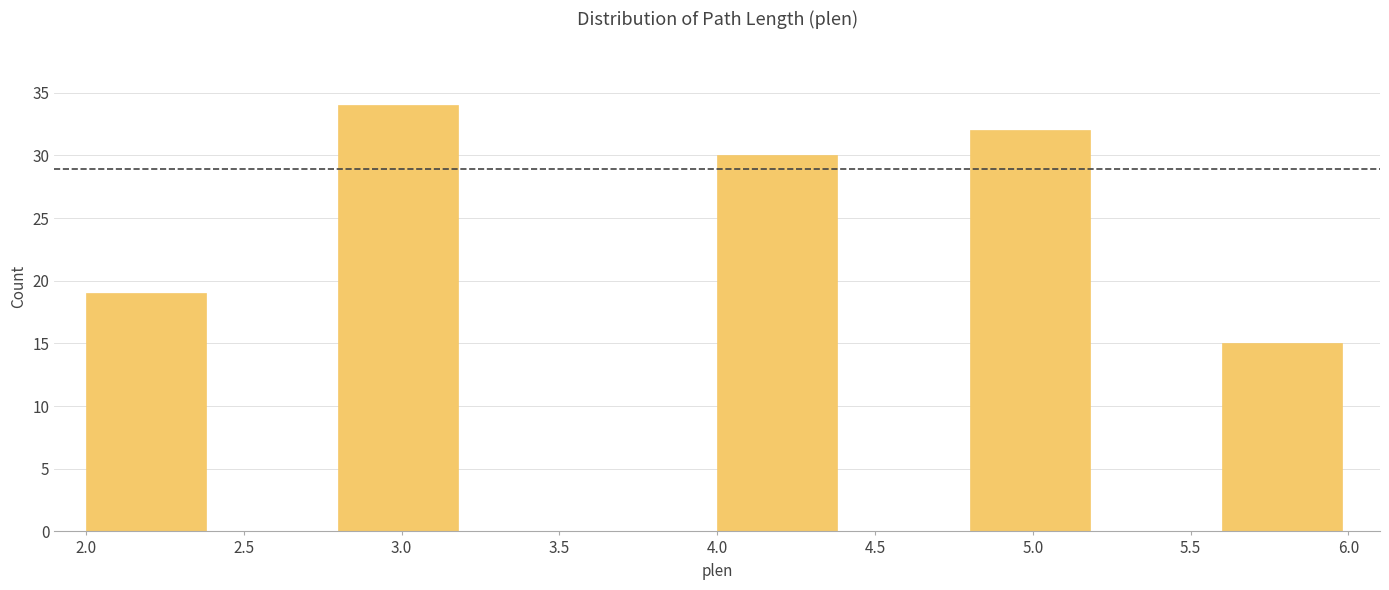

How tall is the bar that spans 4.0 to 4.4 on the x-axis? The values are not printed on the chart, so give them approximately, as read against the axis.

30